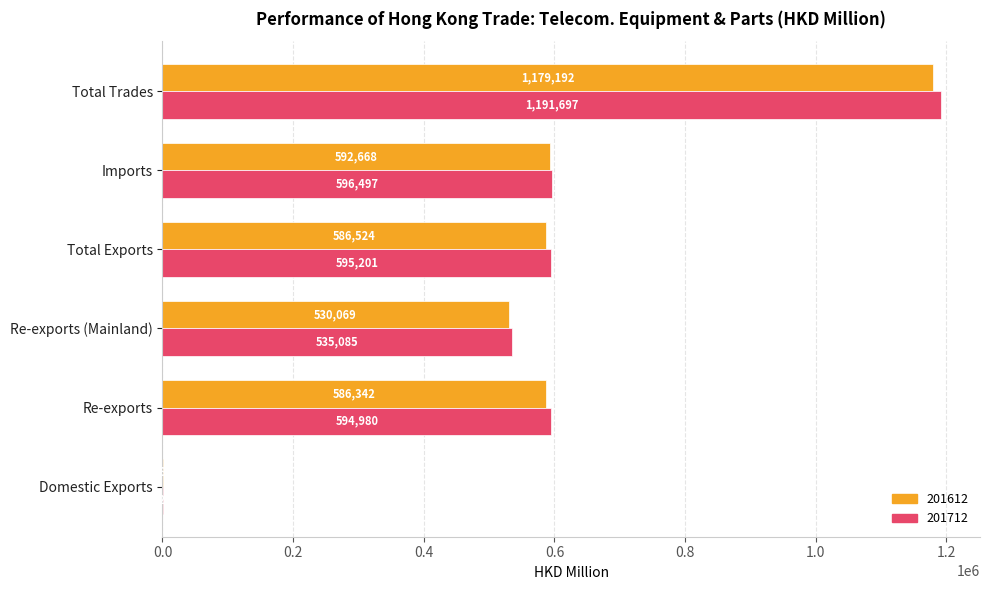

Which series changed the most between Imports and Total Trades?

201712